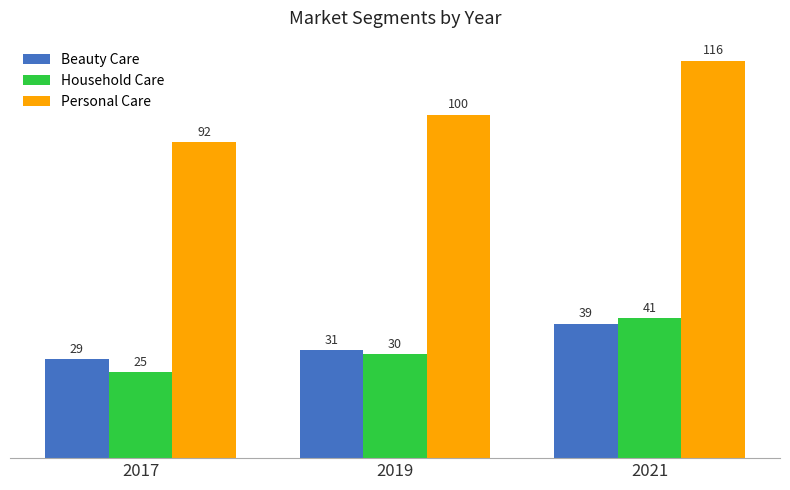

What is the sum of the Personal Care values at 2017 and 2019?

192.8